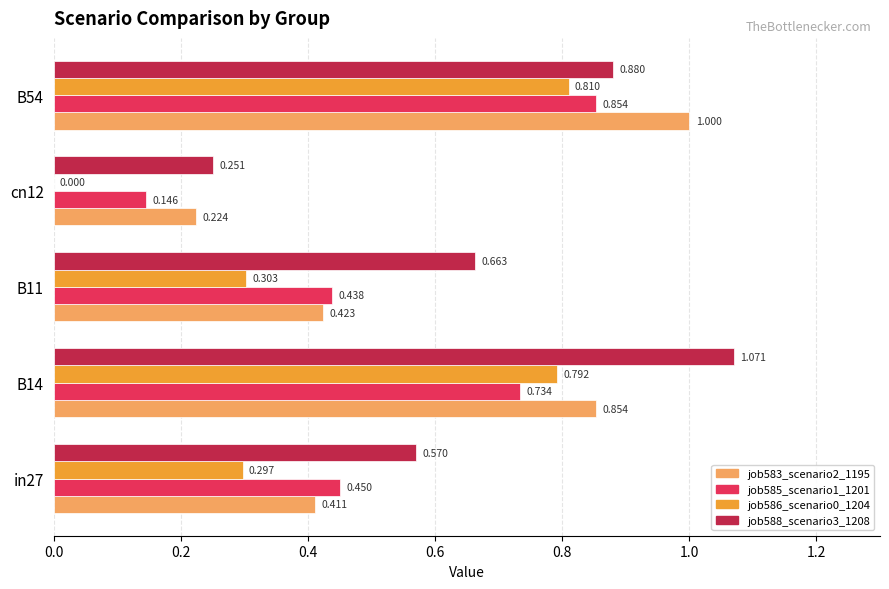

Is the value of job585_scenario1_1201 at B14 greater than the value of job588_scenario3_1208 at in27?

Yes